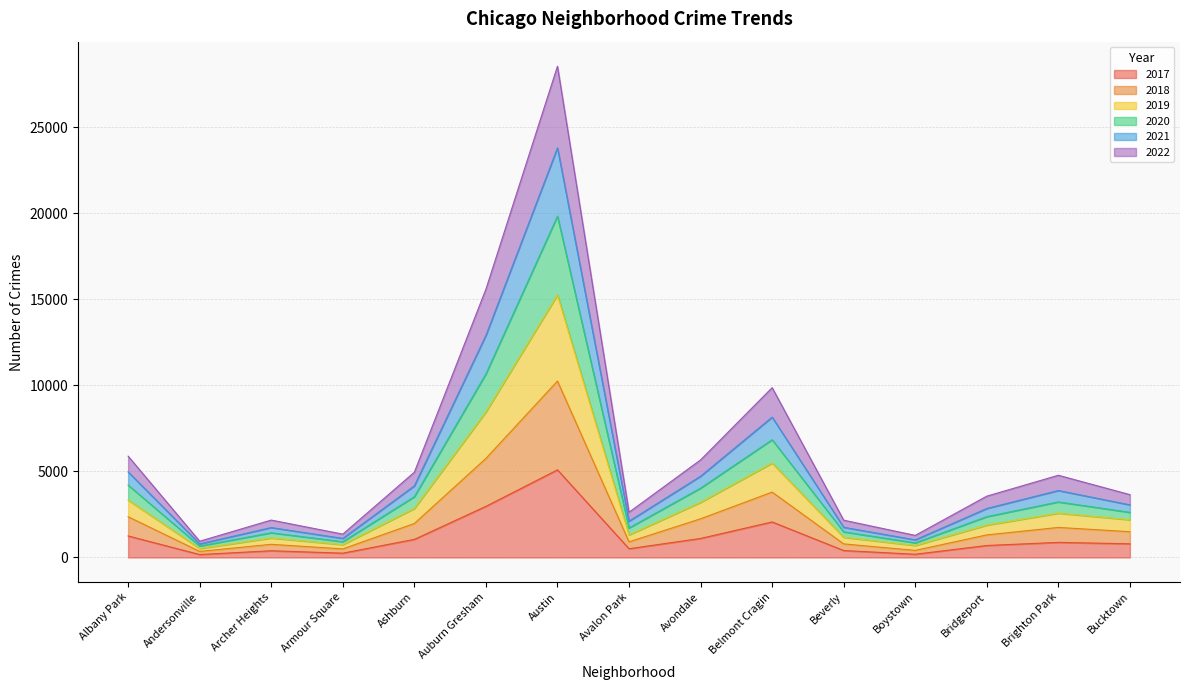

Which category has the highest value in the 2017 series?

Austin